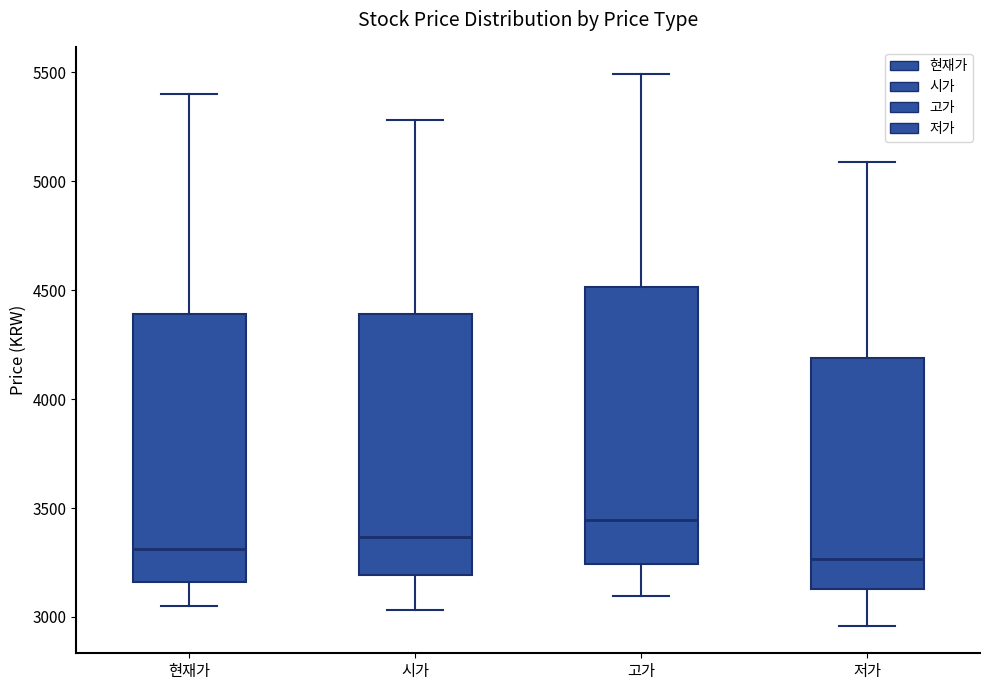

Where is the upper edge of the box for 고가 on the y-axis? The values are not printed on the chart, so give them approximately, as read against the axis.

4500